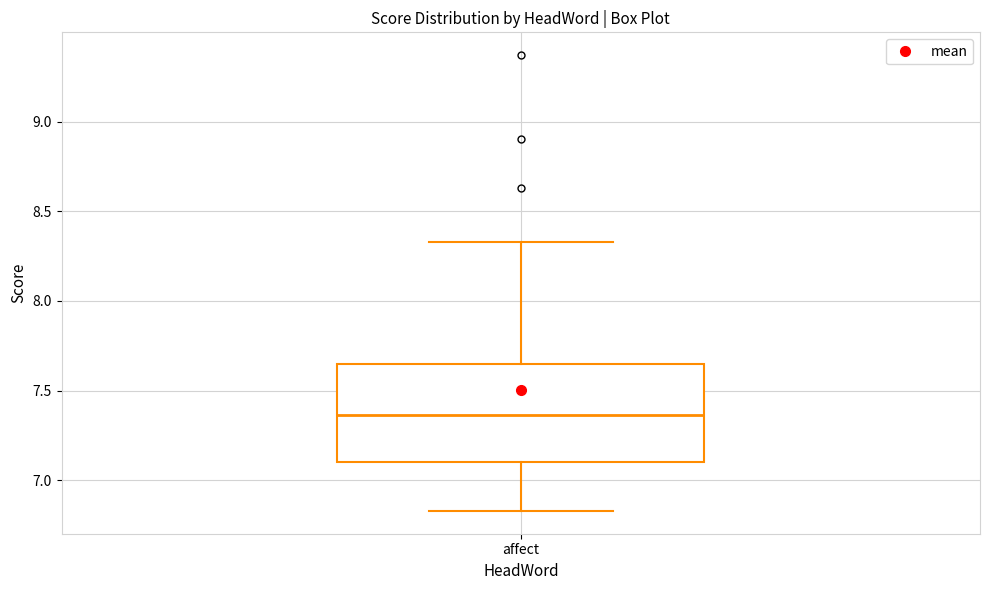

Transcribe this box plot: give where the median line is, the range the box spans, and where the two whiskers end, as read against the y-axis. The values are not printed on the chart, so give them approximately, as read against the axis.

median 7.35, box 7.10 to 7.65, whiskers 6.85 to 8.35